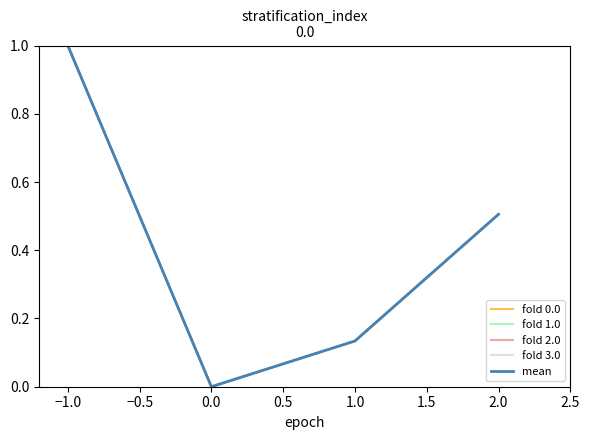

True or false: fold 0.0 and fold 3.0 cross at least once.

False